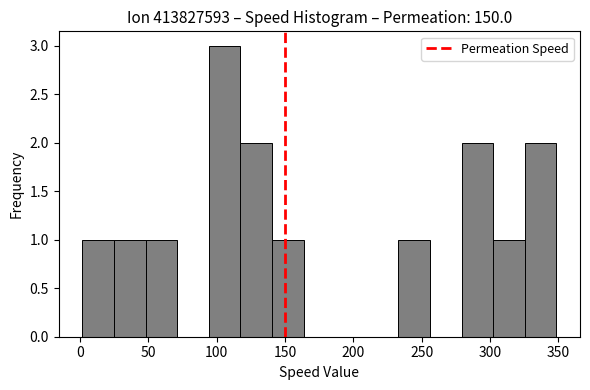

Reading left to right, transcribe this chart: for each bar, give the range it covers on the x-axis and its height. Neither the bar edges nor the heights are printed on the chart, so give them approximately, as read against the axes.

0 to 25: 1
25 to 50: 1
50 to 70: 1
70 to 95: 0
95 to 115: 3
115 to 140: 2
140 to 165: 1
165 to 185: 0
185 to 210: 0
210 to 235: 0
235 to 255: 1
255 to 280: 0
280 to 300: 2
300 to 325: 1
325 to 350: 2